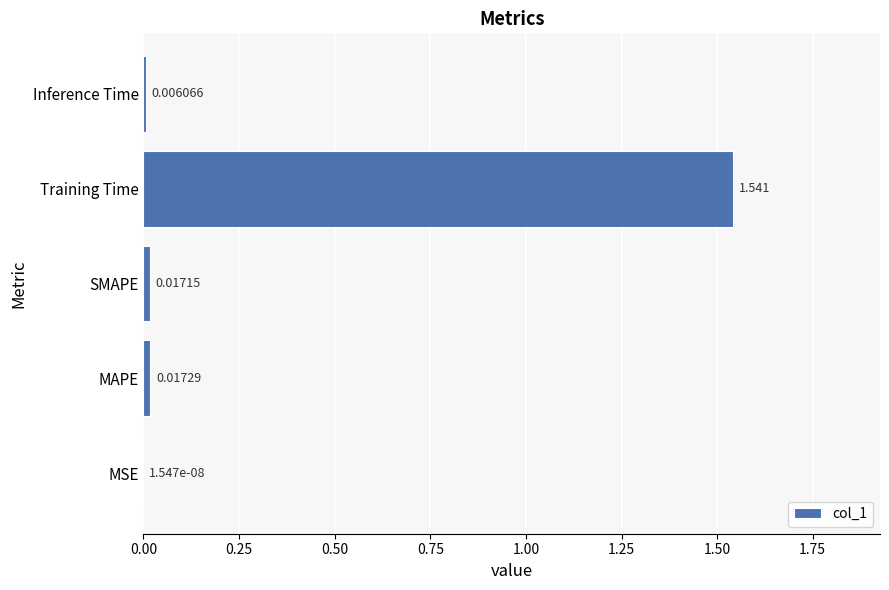

At which label is the value closest to 0?

MSE